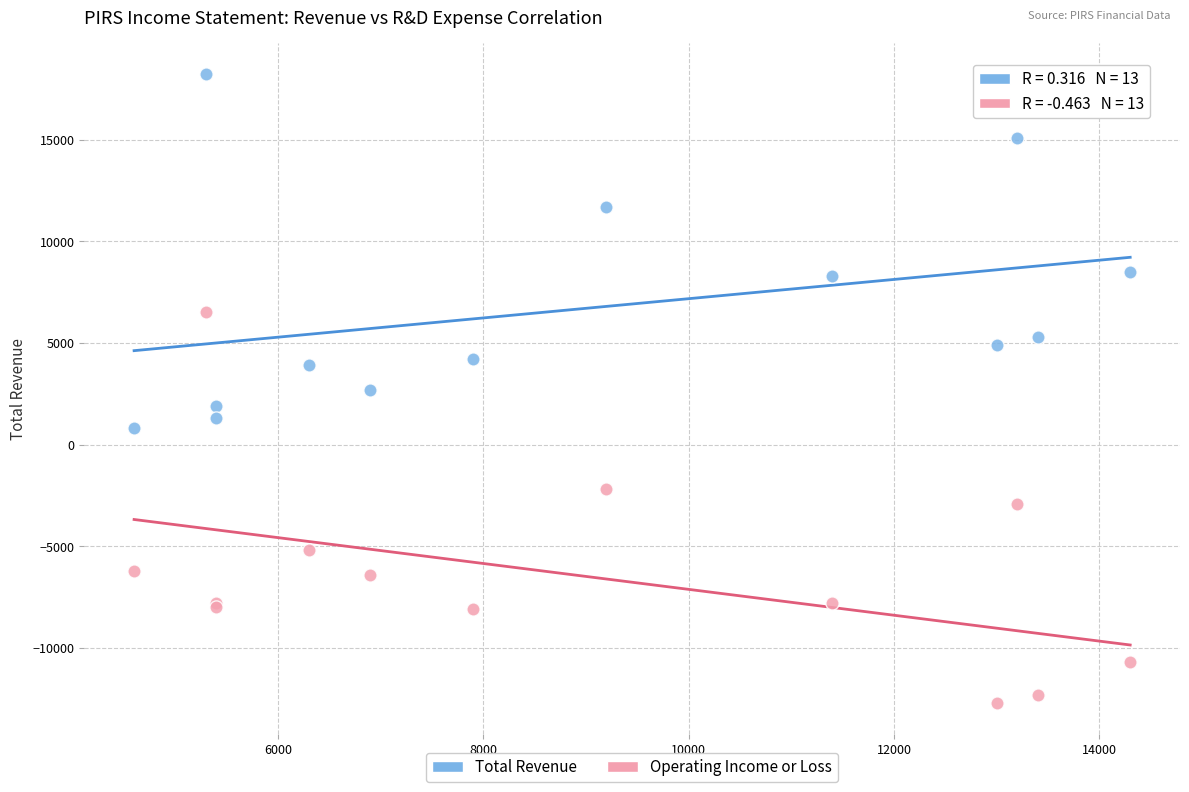

Which series reaches the maximum Y coordinate?

Total Revenue